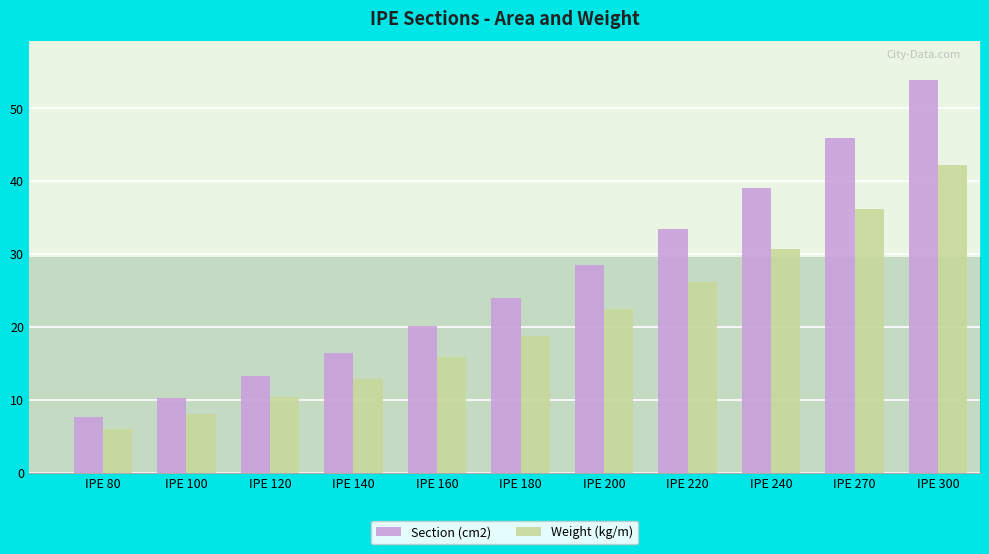

List the labels in order of Section (cm2) value, smallest first.

IPE 80, IPE 100, IPE 120, IPE 140, IPE 160, IPE 180, IPE 200, IPE 220, IPE 240, IPE 270, IPE 300